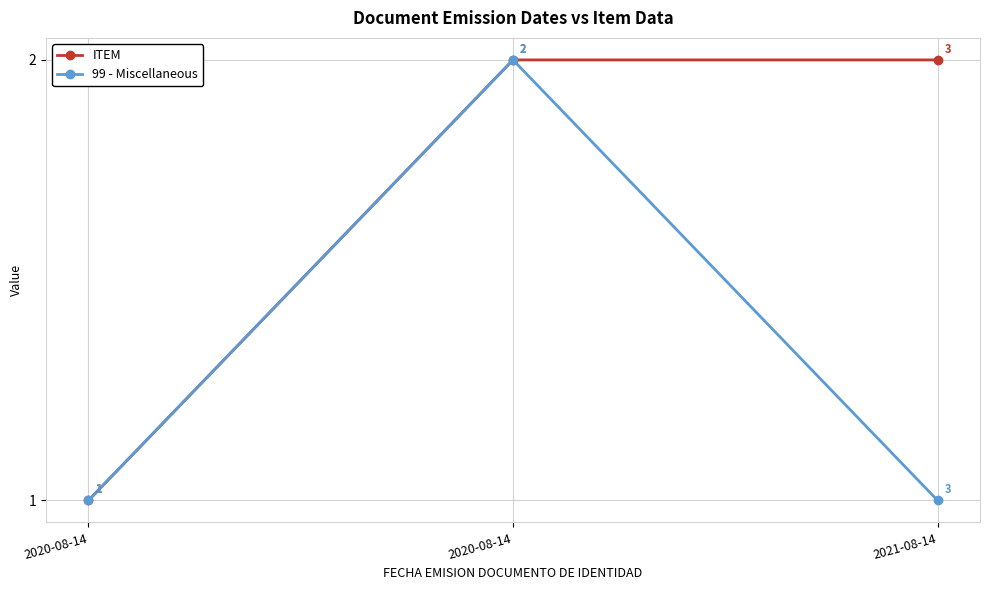

List the labels in order of ITEM value, largest first.

2020-08-14, 2021-08-14, 2020-08-14